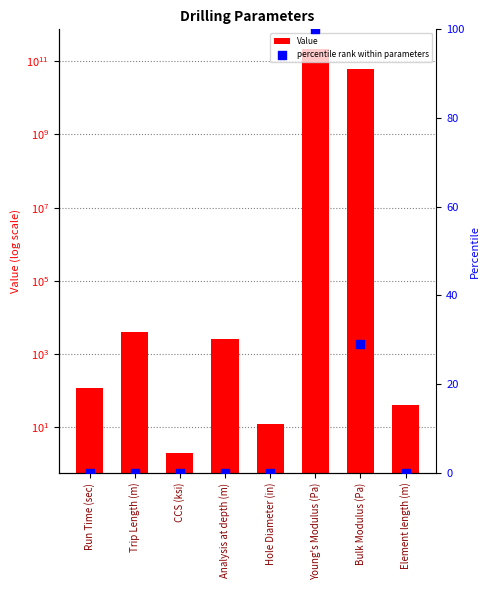

What is the total value across all series at Young's Modulus (Pa)?

210000000100.0